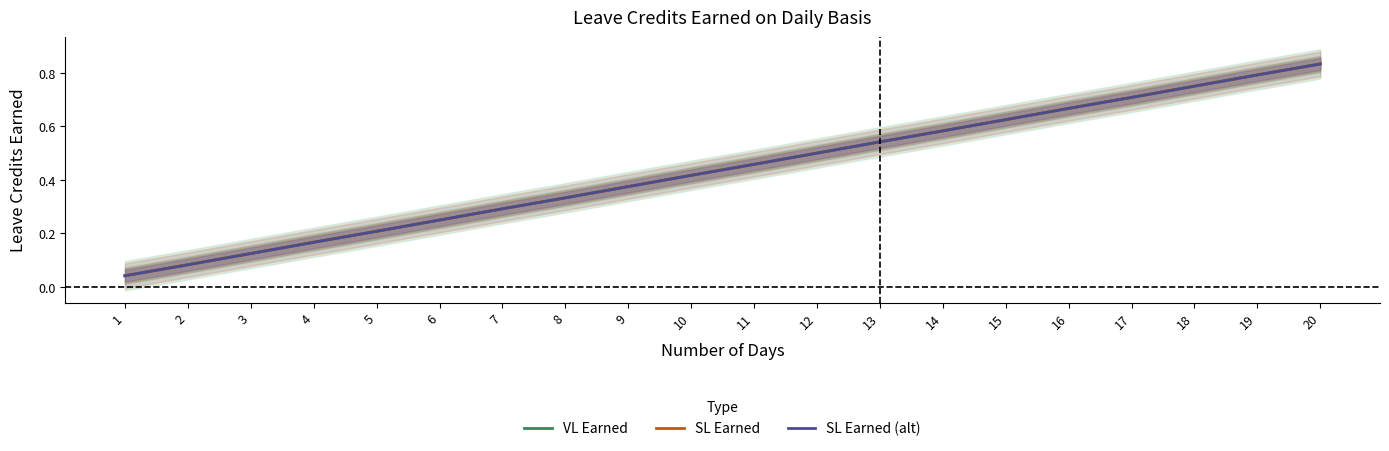

At which label is VL Earned closest to 0?

1